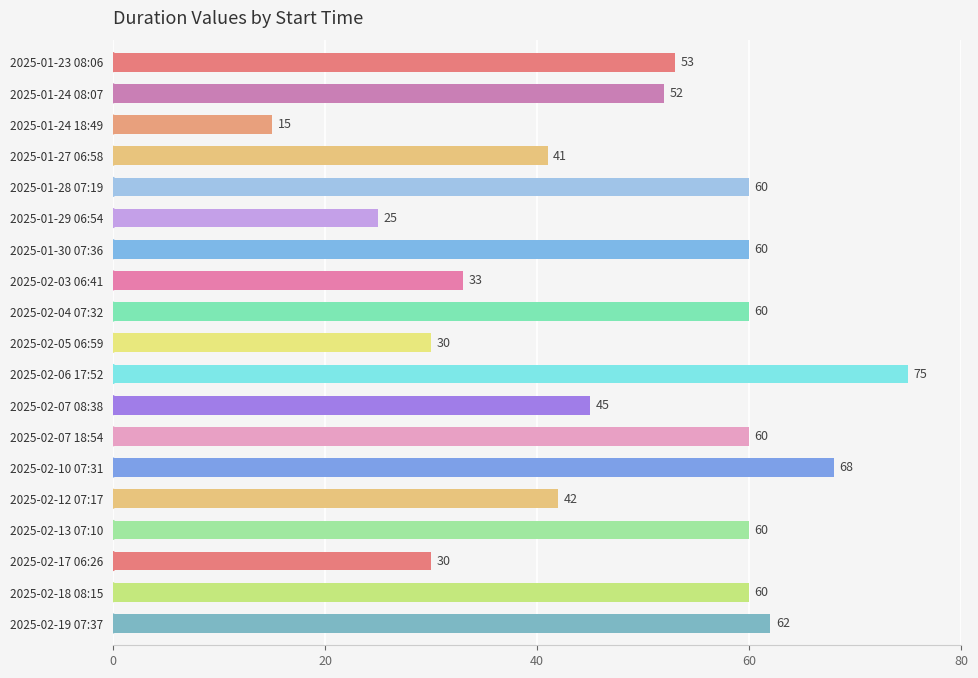

What is the sum of all values?

931